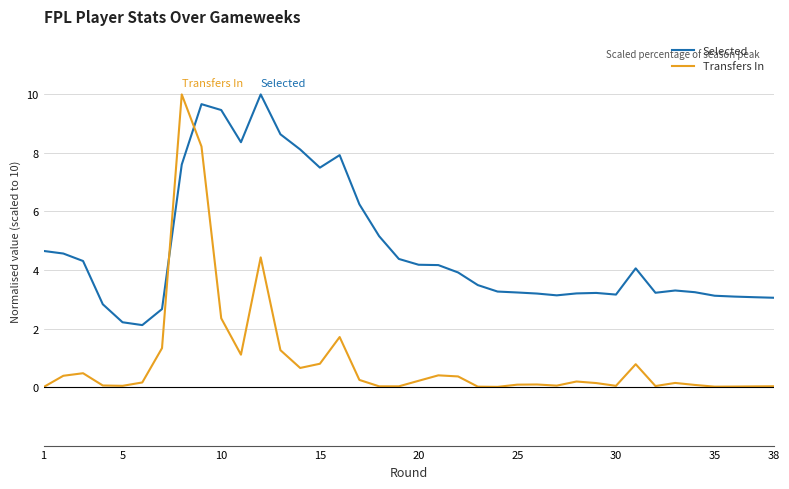

How many times do Selected and Transfers In cross each other?

2